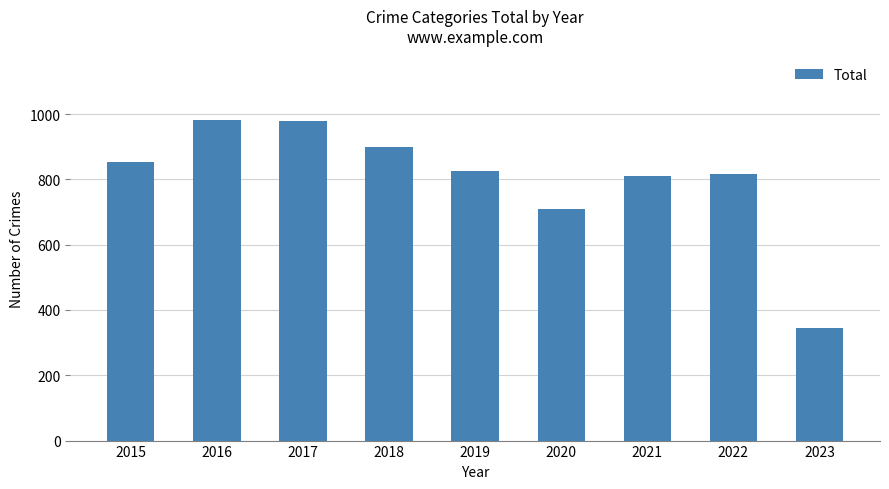

Is it true that the value at 2022 is 1153?

False